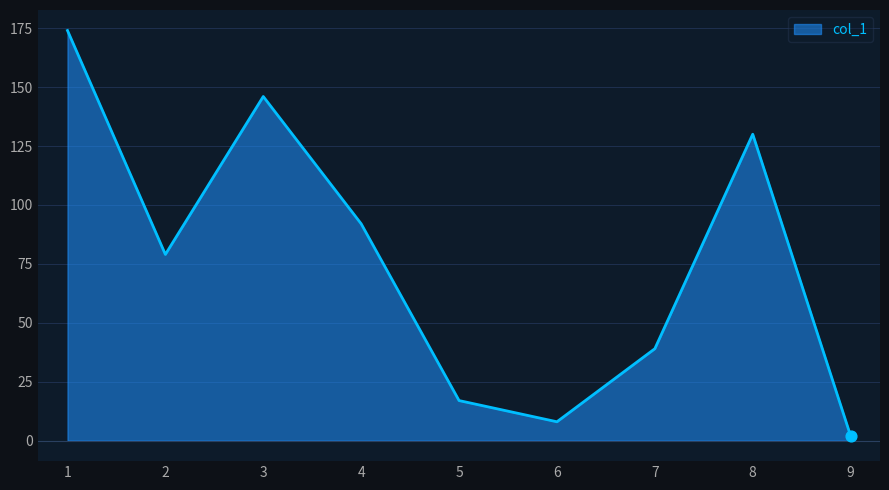

What is the change in value from 1 to 2?

-95